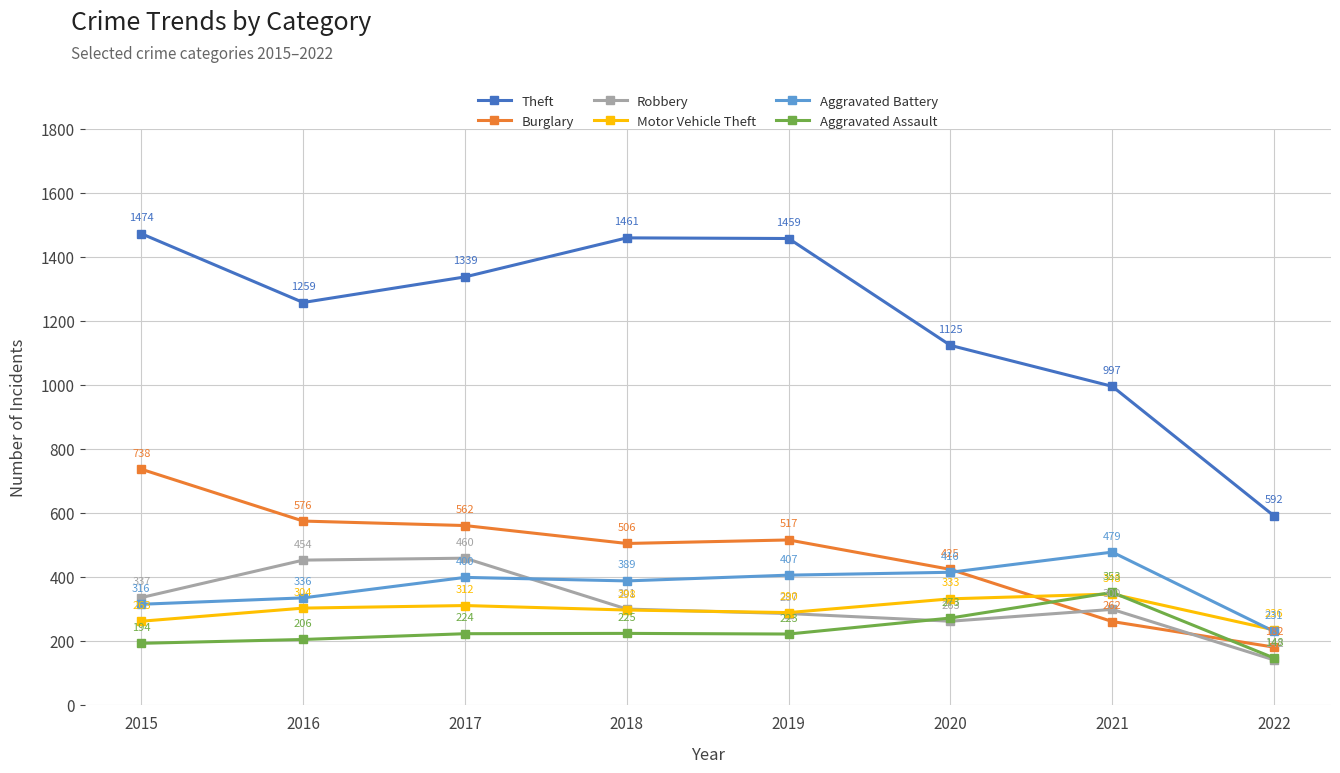

Reading left to right, transcribe all the data shown in this chart.

Theft: 1474	1259	1339	1461	1459	1125	997	592
Burglary: 738	576	562	506	517	425	262	182
Robbery: 337	454	460	301	287	263	300	142
Motor Vehicle Theft: 263	304	312	298	290	333	348	236
Aggravated Battery: 316	336	400	389	407	416	479	231
Aggravated Assault: 194	206	224	225	223	273	353	148